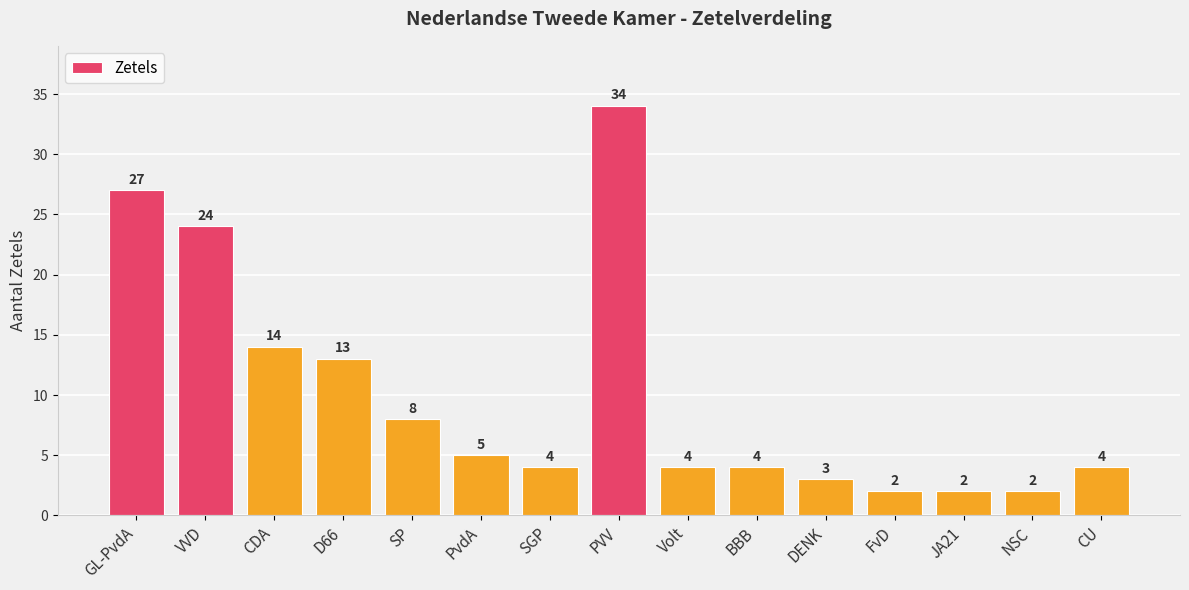

What is the maximum value shown in the chart?

34